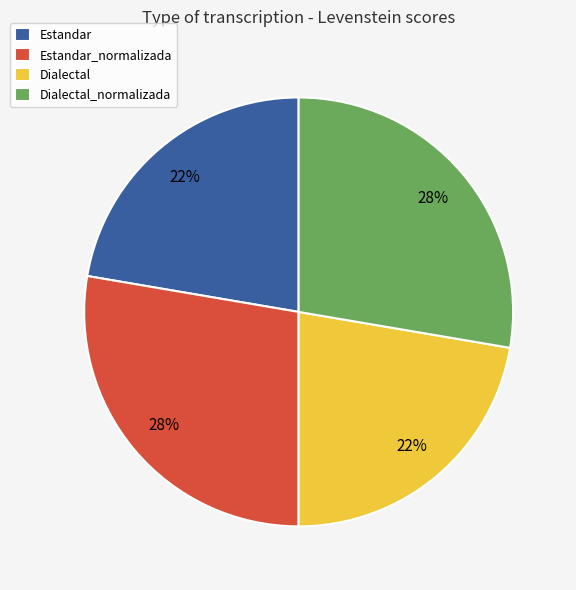

True or false: Estandar_normalizada accounts for 22% of the total.

False